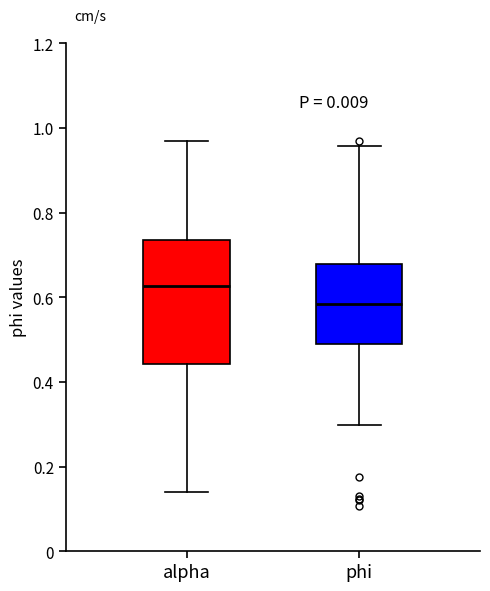

Comparing the boxes themselves (not the whiskers), which one is the tallest?

alpha